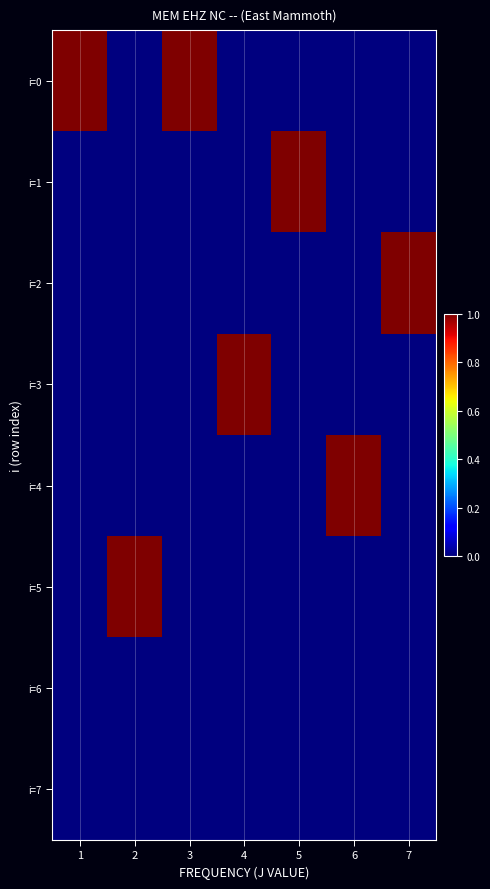

Between 3 and 2, which is larger?

3